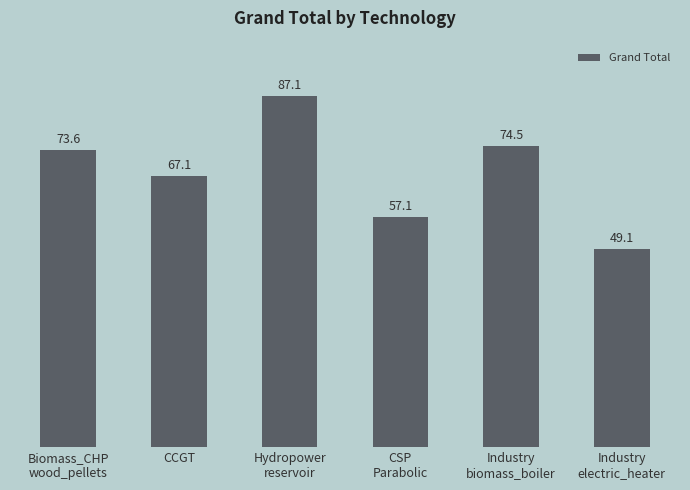

Between CCGT and Industry
electric_heater, which is larger?

CCGT